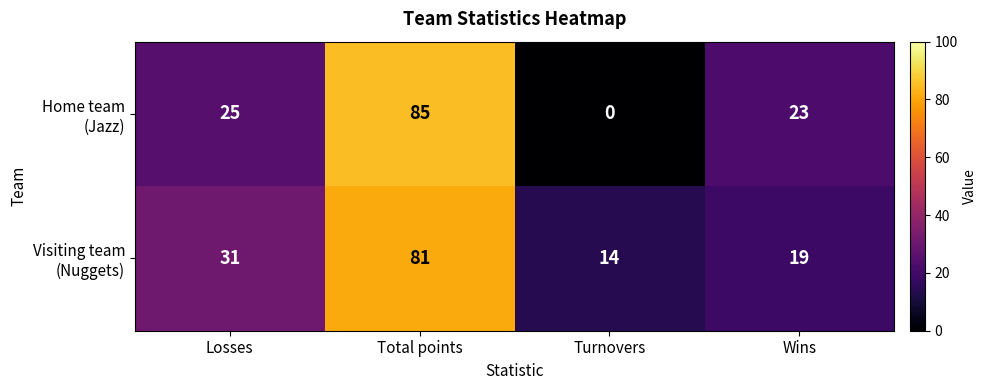

Which label corresponds to the smallest value in the chart?

Turnovers